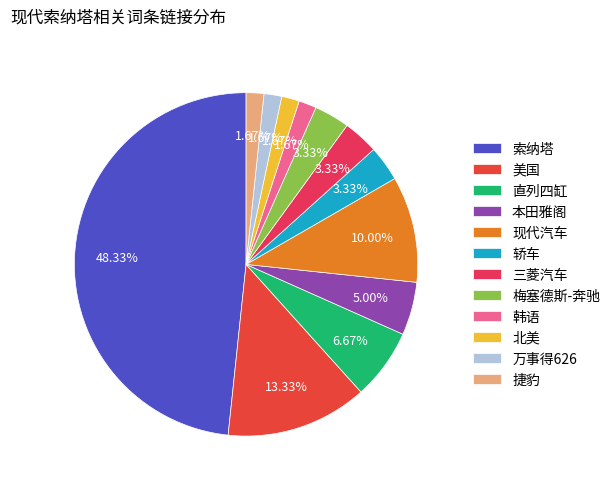

What is the total percentage of 万事得626 and 三菱汽车?

5.0%